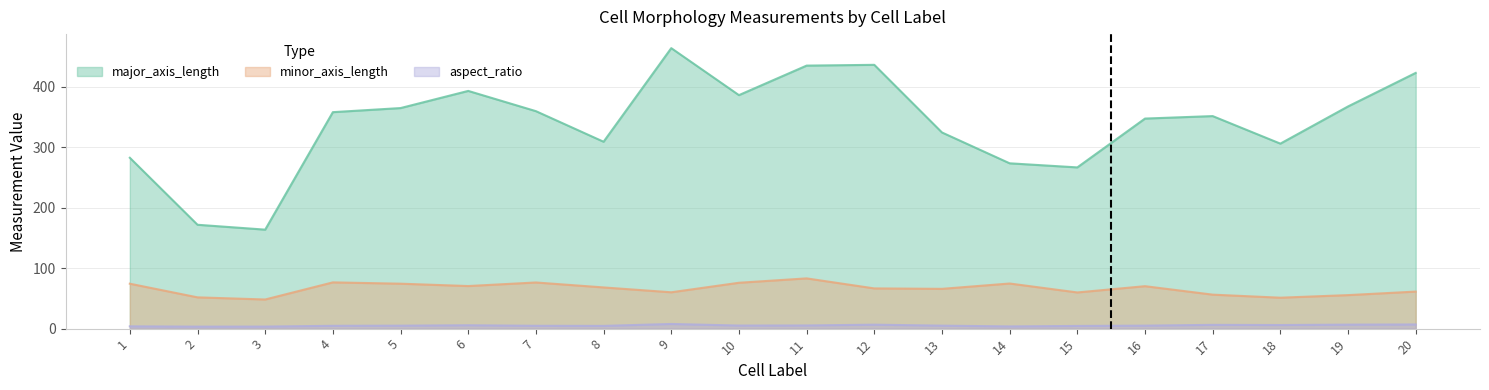

List the labels in order of aspect_ratio value, largest first.

9, 20, 19, 12, 17, 18, 6, 11, 10, 16, 13, 5, 7, 4, 8, 15, 1, 14, 3, 2